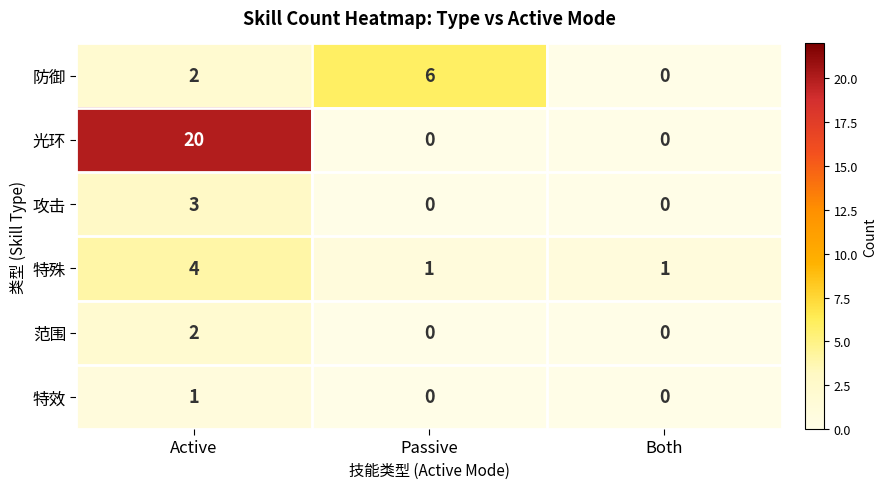

Which series has the largest total across all categories?

光环